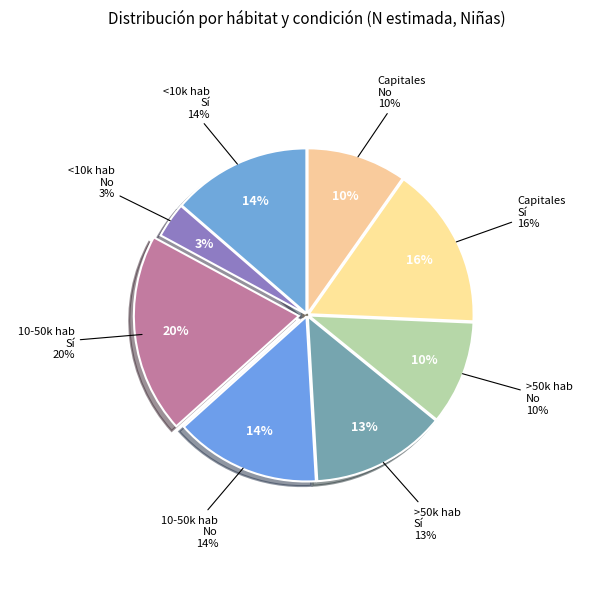

To the nearest percent, what is the average slice percentage?

12%